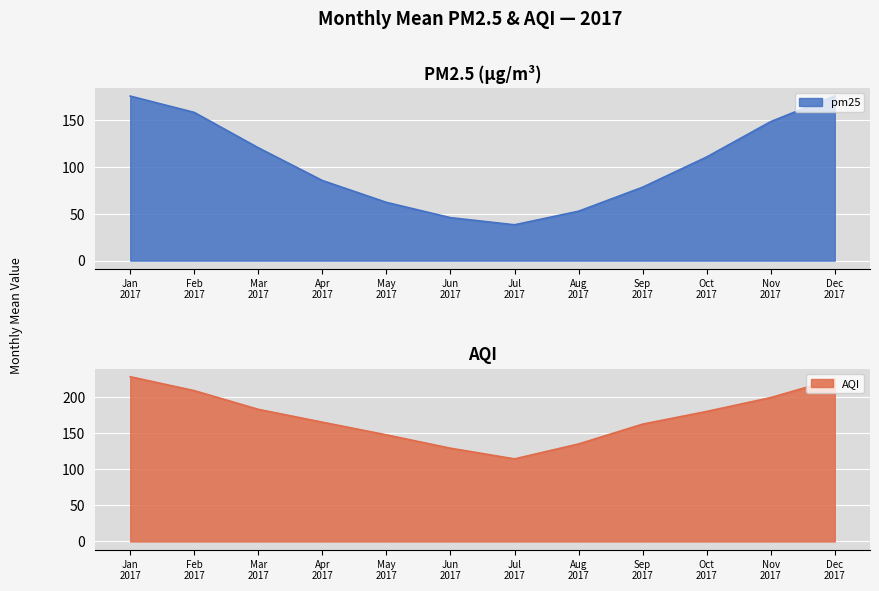

Rank the series at 1 from highest to lowest value.

AQI, pm25